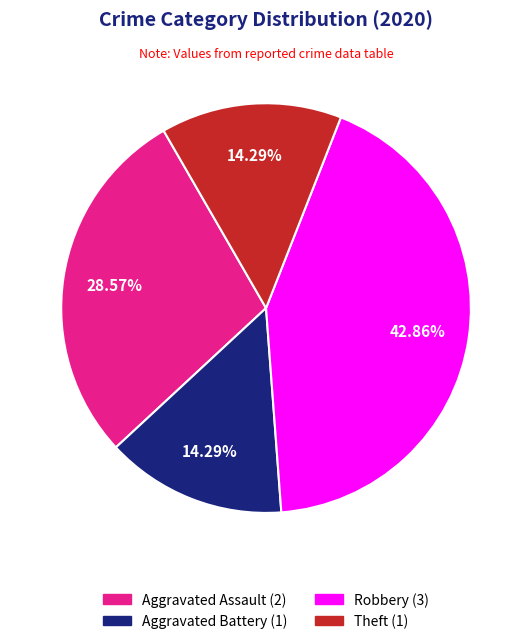

To the nearest percent, what is the difference between the Robbery and Aggravated Assault slice percentages?

14%